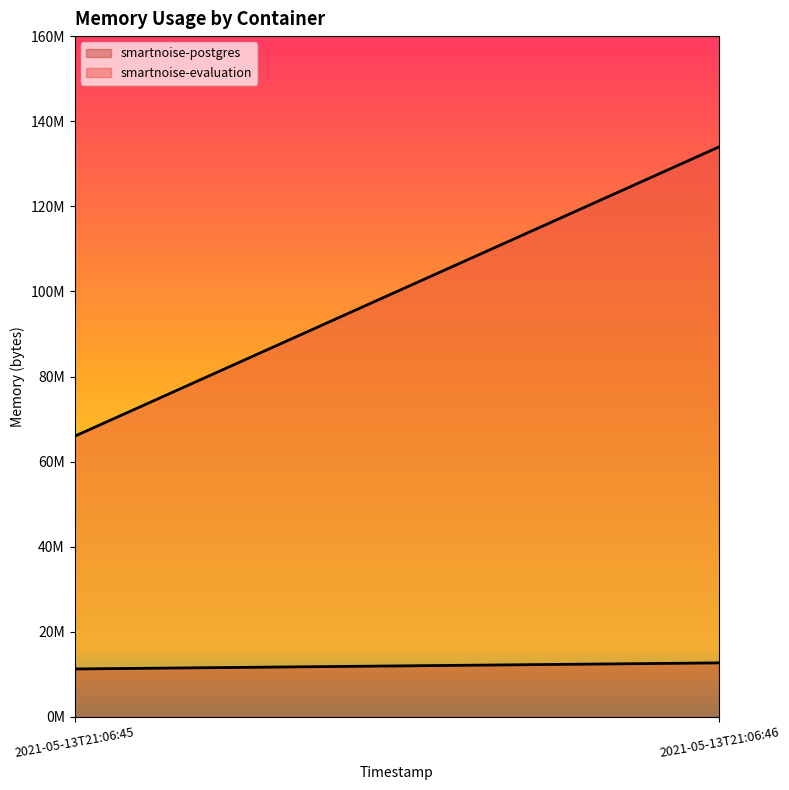

Is the value of smartnoise-postgres at 2021-05-13T21:06:46 greater than the value of smartnoise-evaluation at 2021-05-13T21:06:46?

No